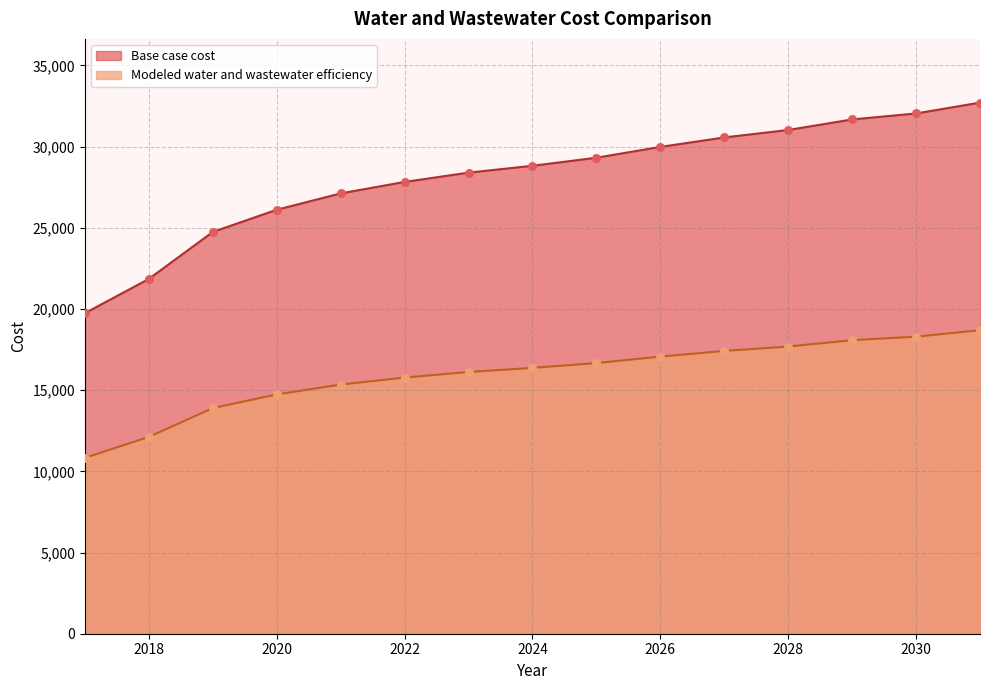

At which category is the sum across all series the highest?

2031